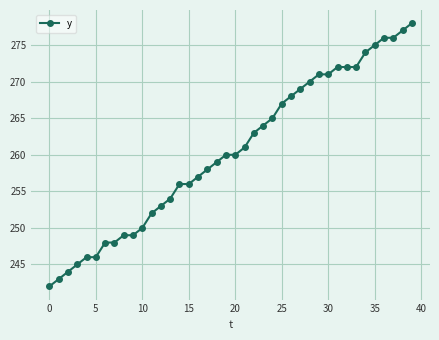

What is the value of the 8th point from the left?

248